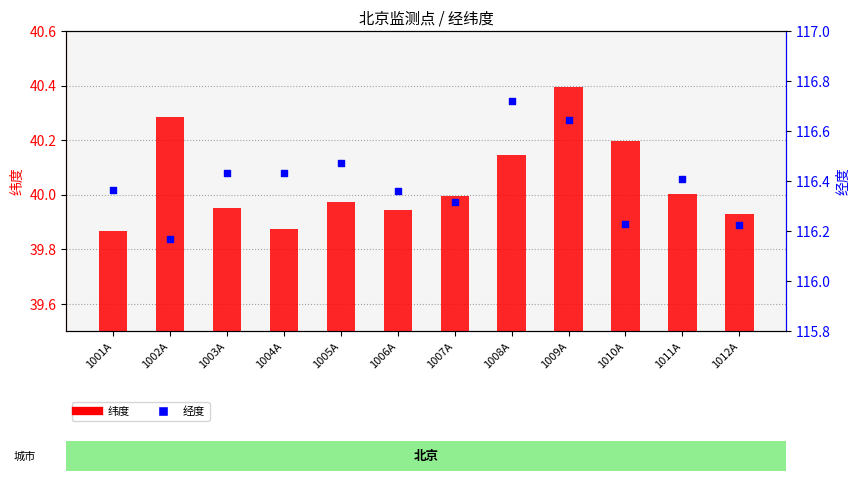

At which category is the sum across all series the highest?

1009A